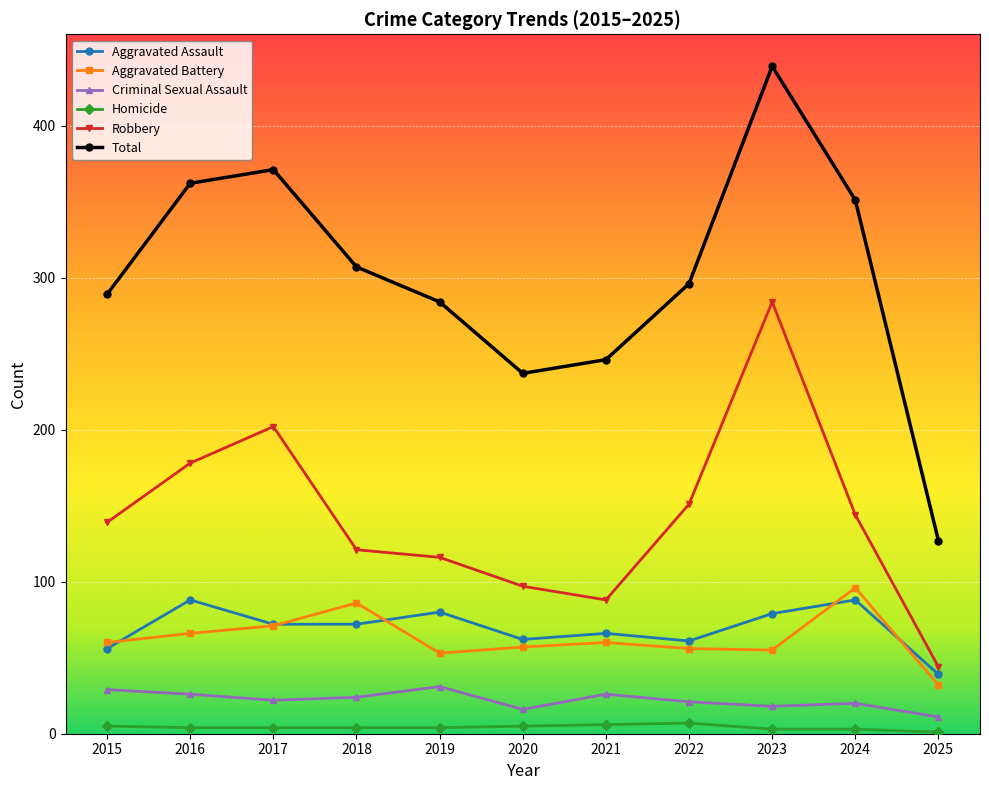

What is the approximate value of Criminal Sexual Assault at 2017?

22